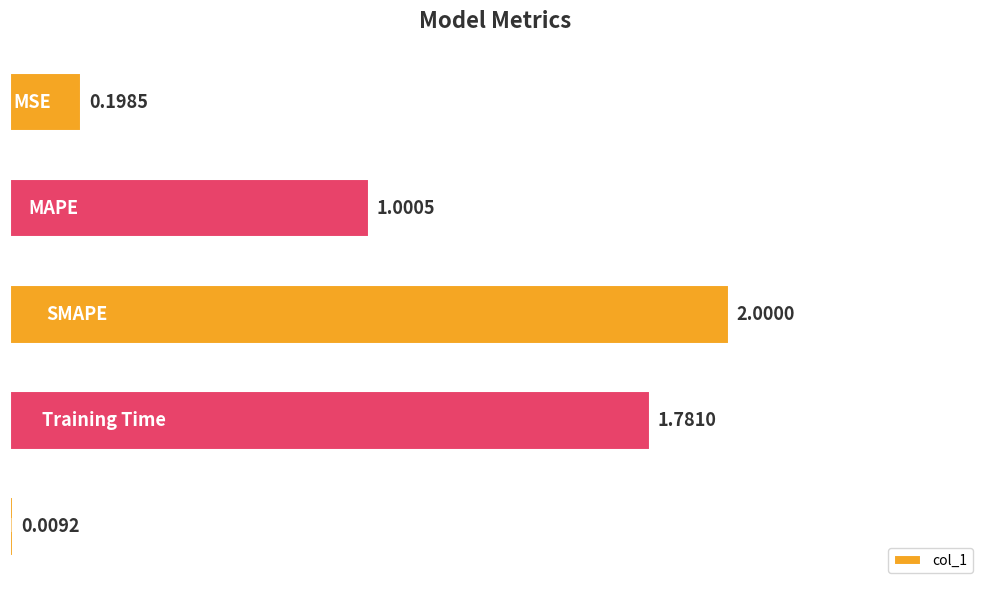

What is the difference between the second highest and second lowest values?

1.6